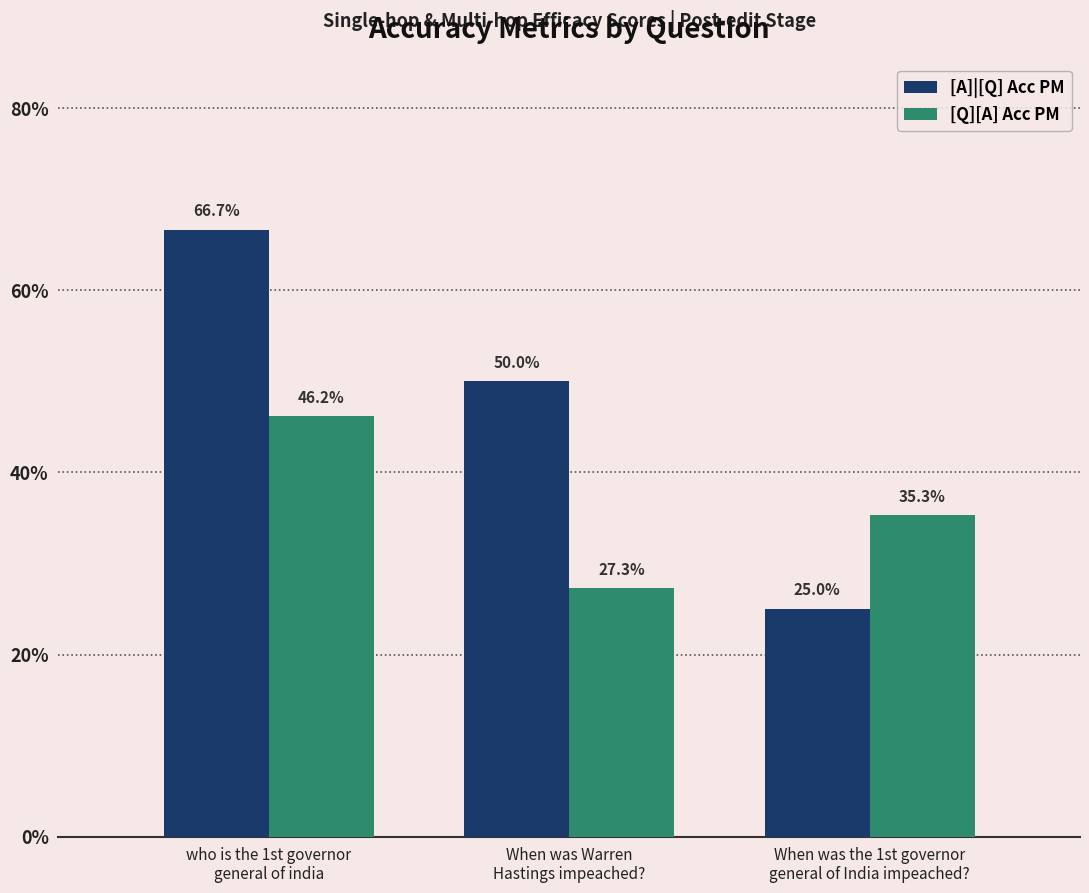

What are all the series names shown in the legend?

[A]|[Q] Acc PM, [Q][A] Acc PM